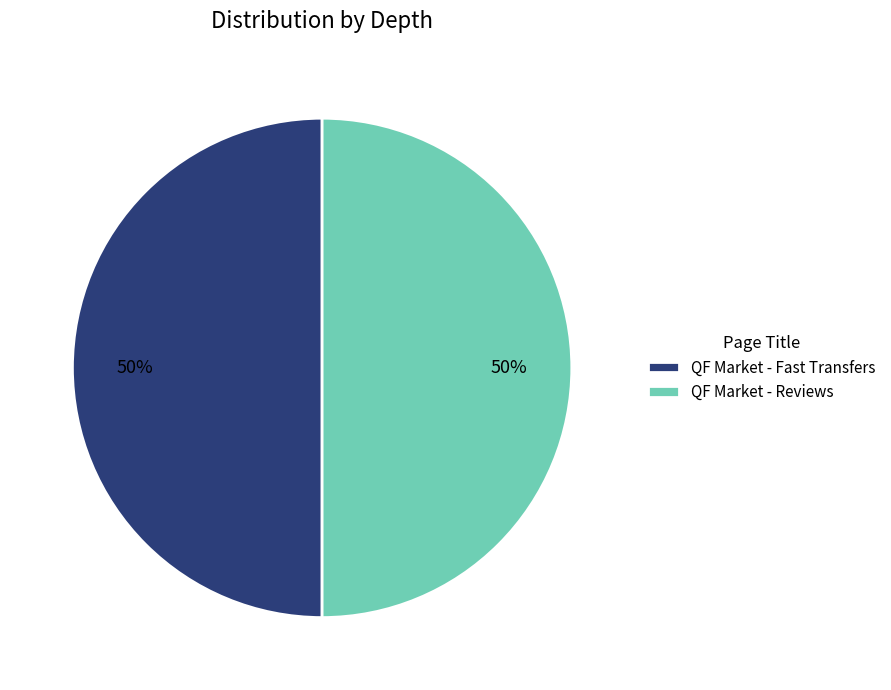

To the nearest percent, what is the combined percentage of QF Market - Reviews and QF Market - Fast Transfers?

100%